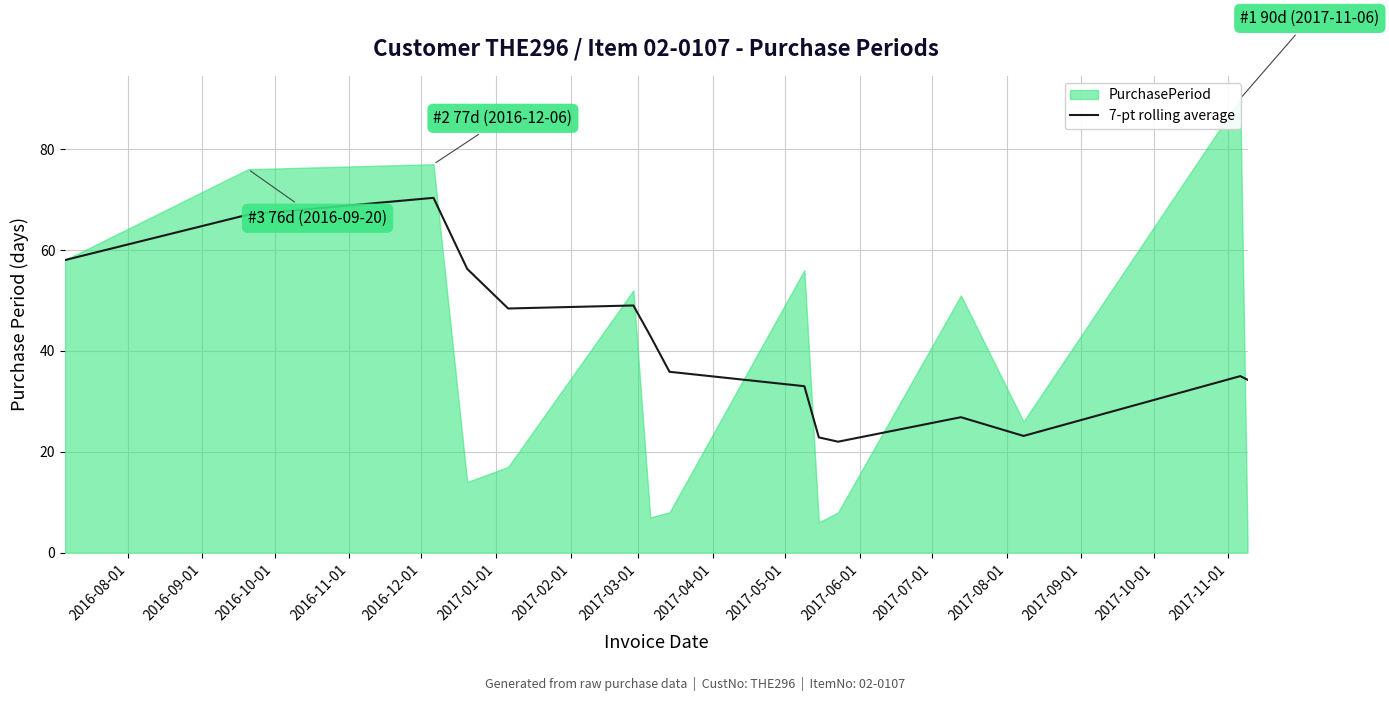

What is the highest value of the 7-pt rolling average series?

70.3